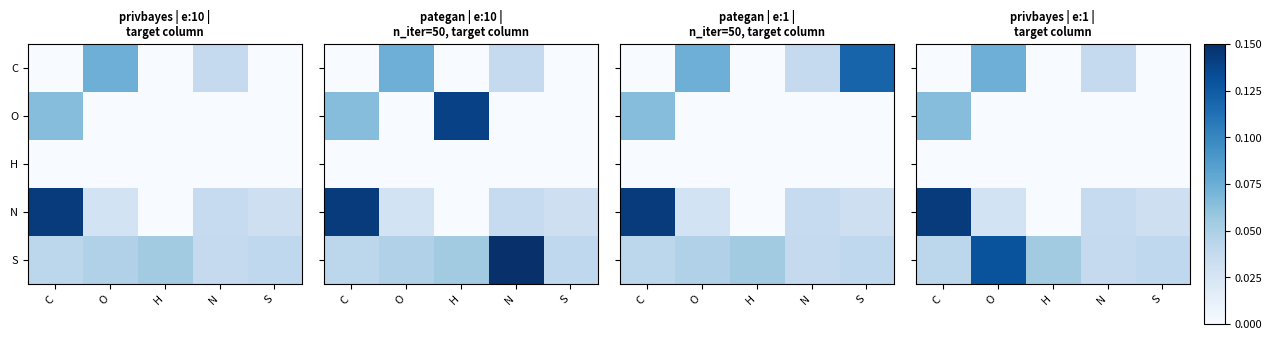

How many values in N are above zero?

4